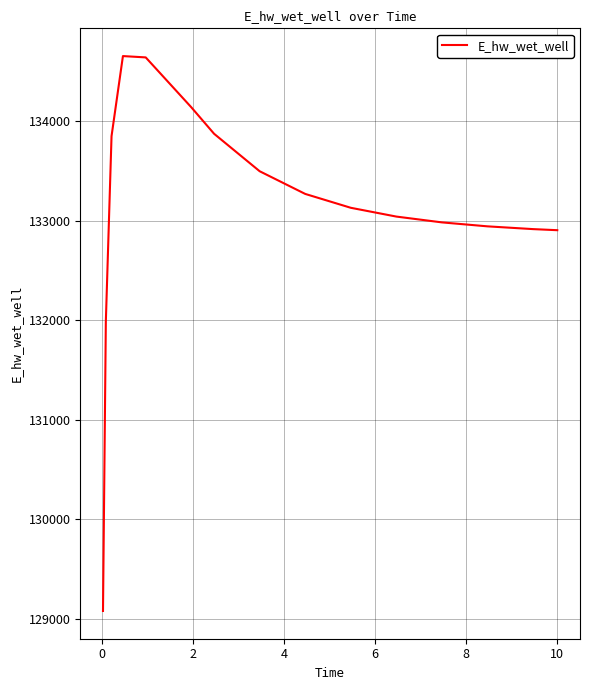

What is the difference between the maximum and minimum values?

5573.6